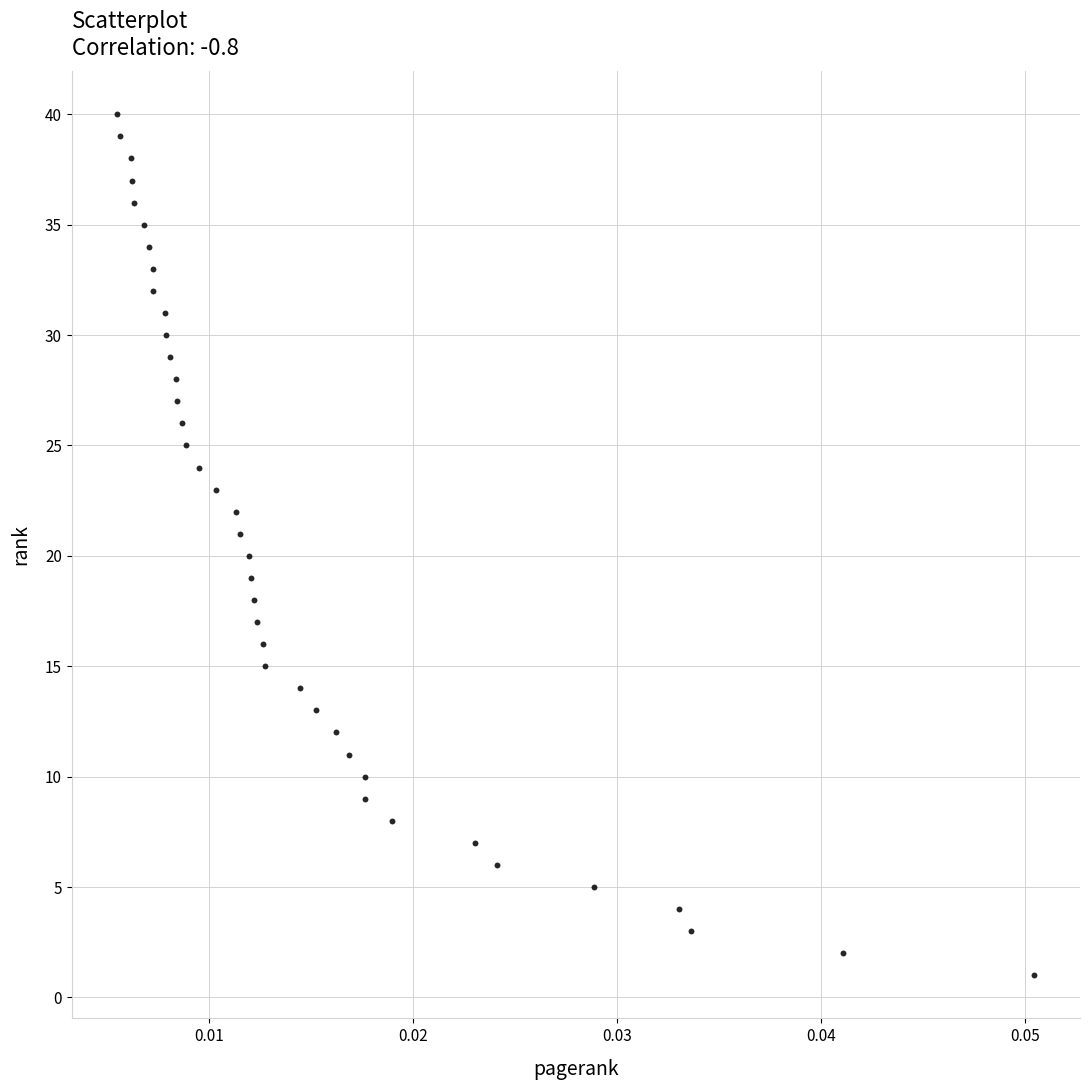

What is the range of Y values (max minus min)?

39